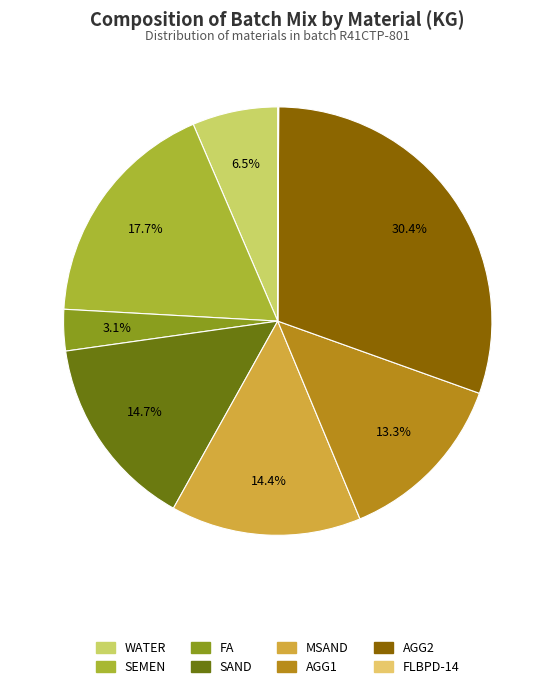

Which slice is the largest?

AGG2